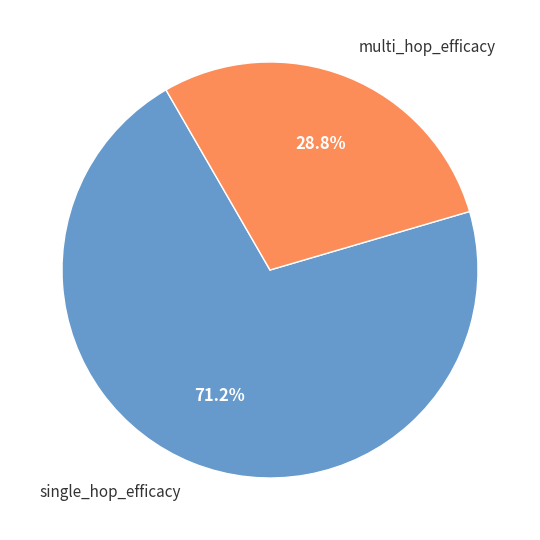

Is there a majority slice in this chart?

Yes